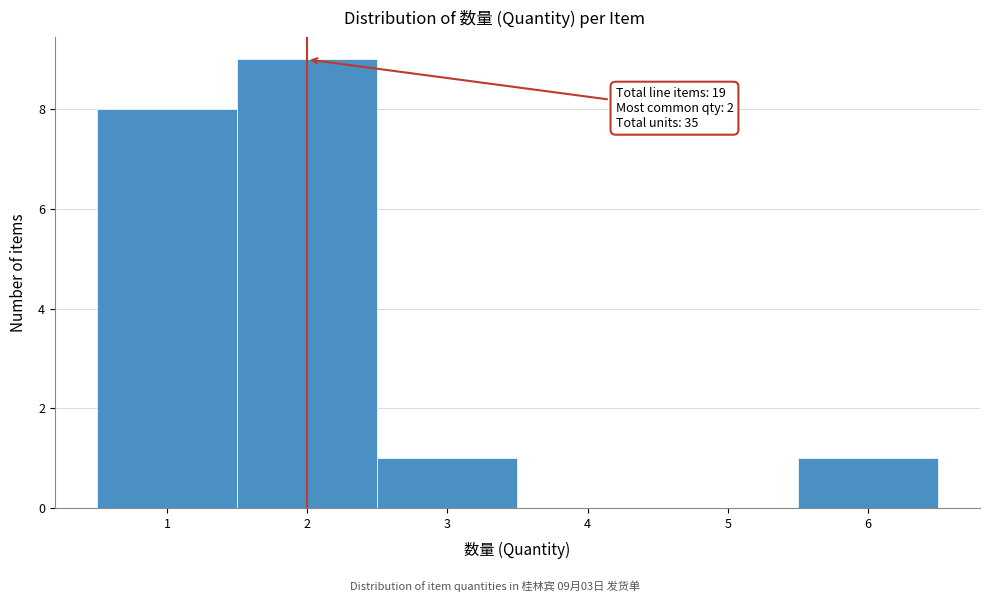

Over which range of the x-axis is the bar tallest?

1.5 to 2.5